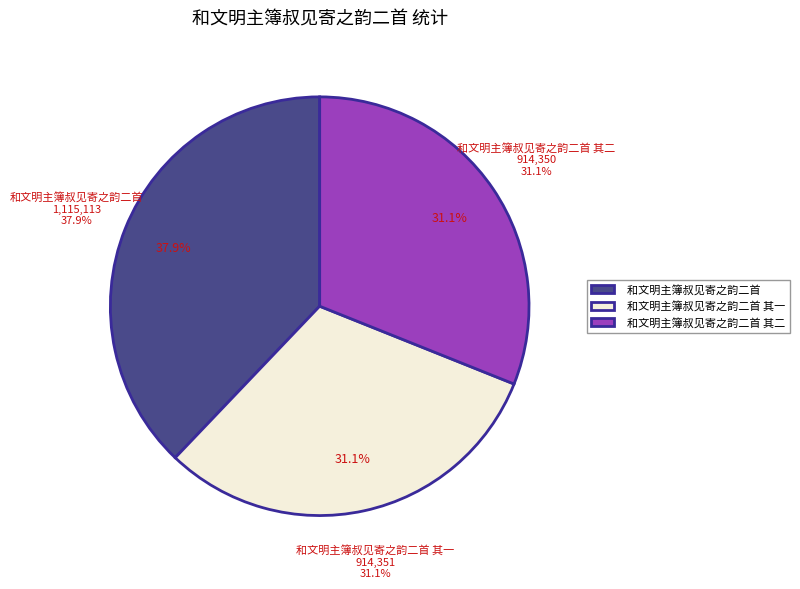

Count the number of slices in the pie.

3